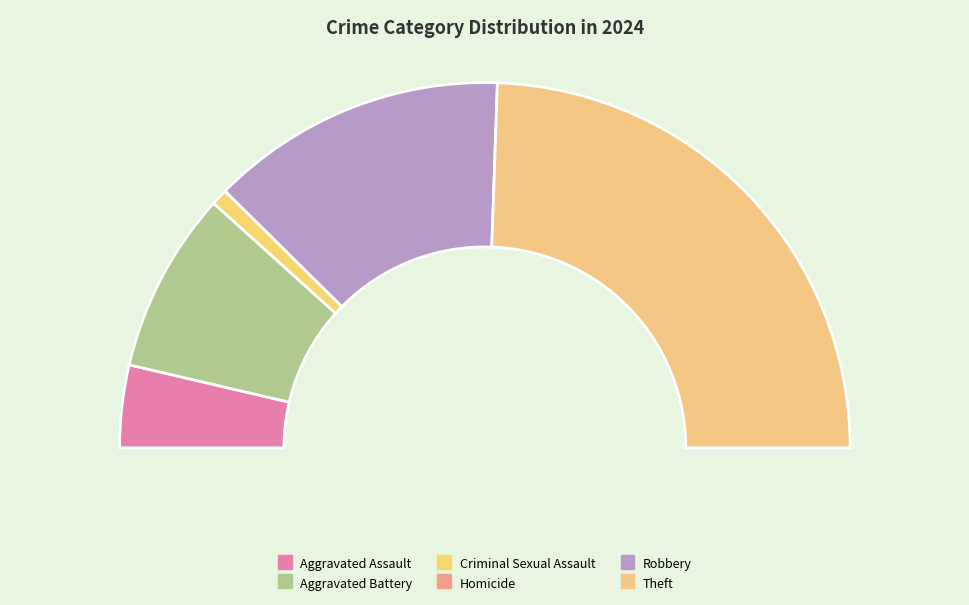

To the nearest percent, what is the difference between the largest and smallest slice percentages?

49%